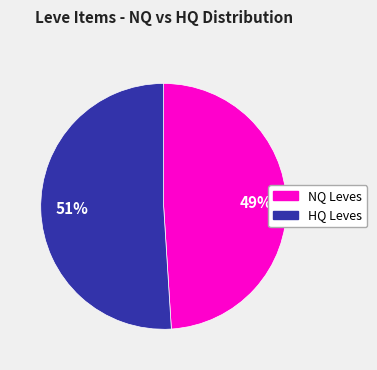

Is there a majority slice in this chart?

Yes